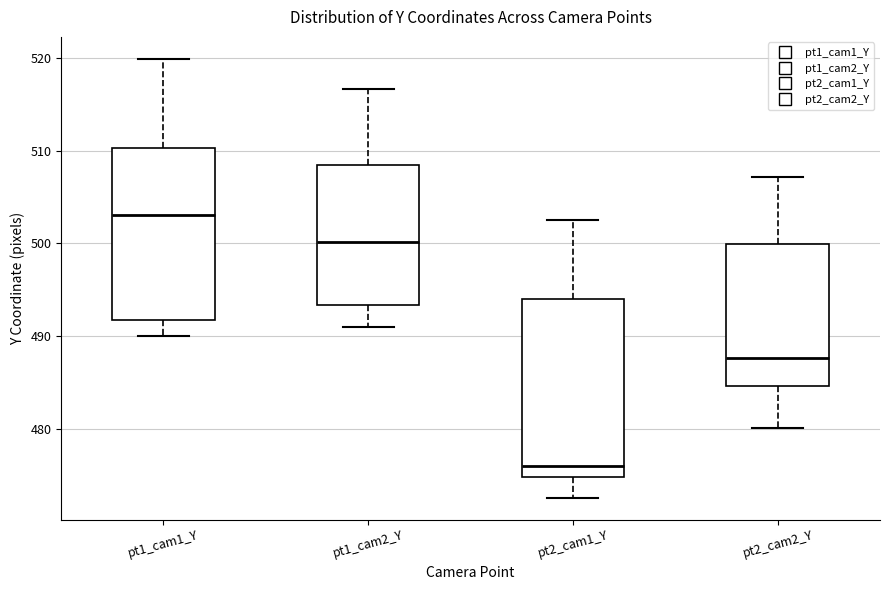

Where is the lower edge of the box for pt2_cam2_Y on the y-axis? The values are not printed on the chart, so give them approximately, as read against the axis.

485